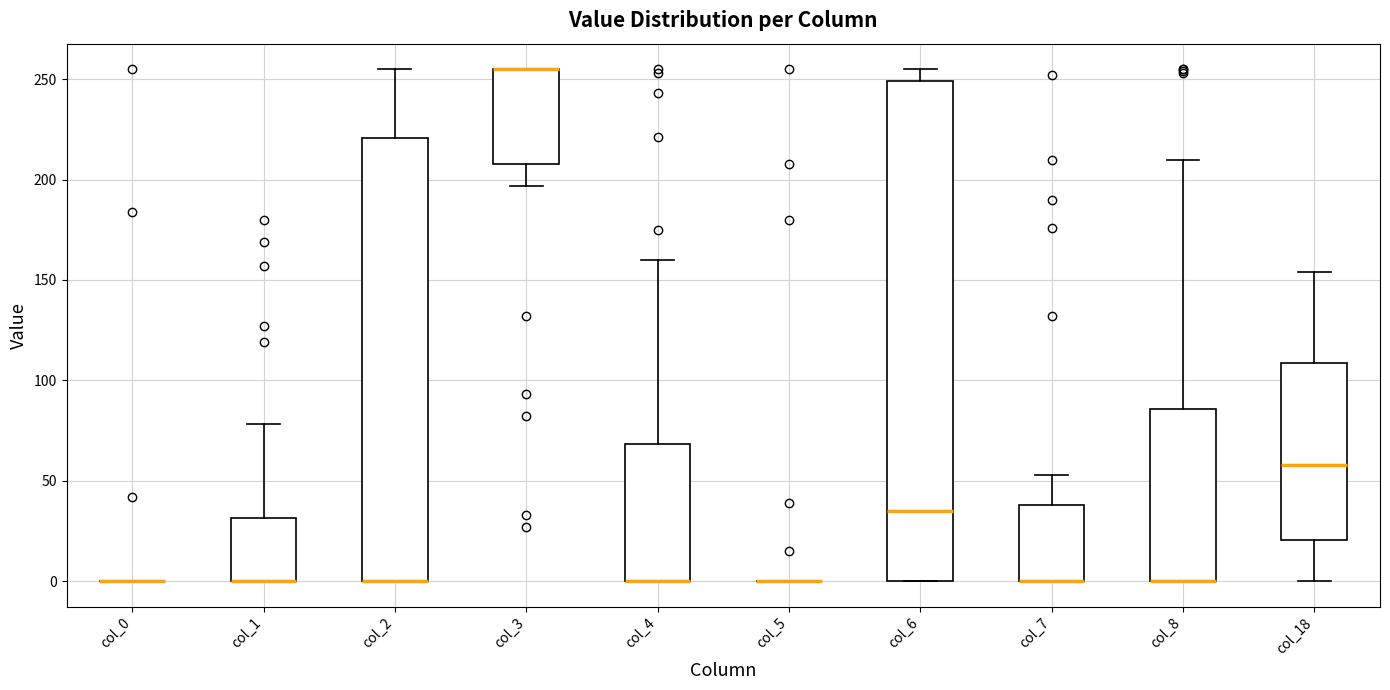

Reading left to right, transcribe this box plot: for each box, give where its median line is, the range the box spans, and where its two whiskers end, as read against the y-axis. The values are not printed on the chart, so give them approximately, as read against the axis.

col_0: box collapsed to a line at 0, whiskers 0 to 0
col_1: median 0 (drawn on the box's lower edge), box 0 to 30, whiskers 0 to 80
col_2: median 0 (drawn on the box's lower edge), box 0 to 220, whiskers 0 to 255
col_3: median 255 (drawn on the box's upper edge), box 210 to 255, whiskers 195 to 255
col_4: median 0 (drawn on the box's lower edge), box 0 to 70, whiskers 0 to 160
col_5: box collapsed to a line at 0, whiskers 0 to 0
col_6: median 35, box 0 to 250, whiskers 0 to 255
col_7: median 0 (drawn on the box's lower edge), box 0 to 40, whiskers 0 to 55
col_8: median 0 (drawn on the box's lower edge), box 0 to 85, whiskers 0 to 210
col_18: median 60, box 20 to 110, whiskers 0 to 155